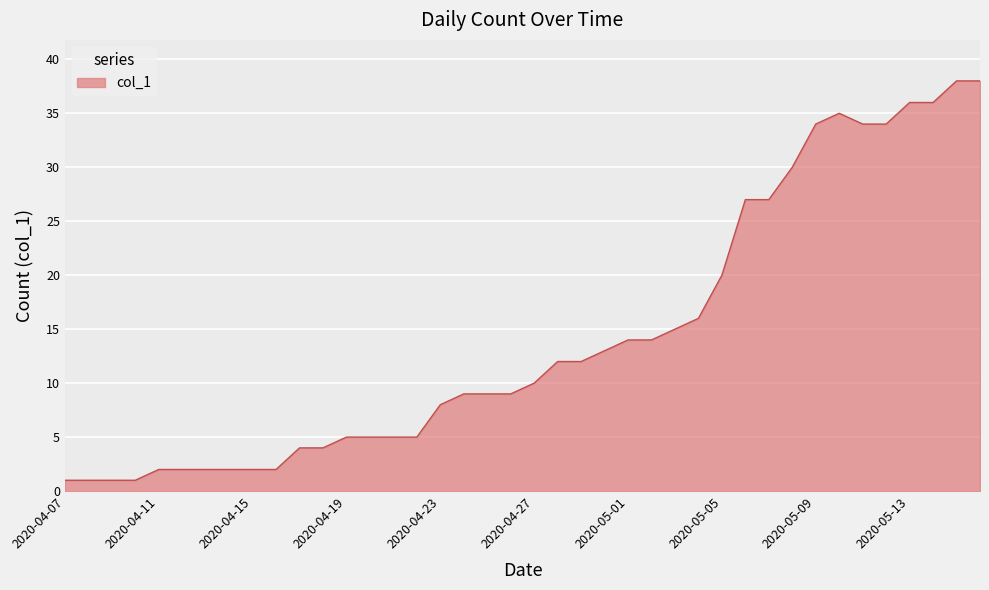

What is the greatest value displayed?

38